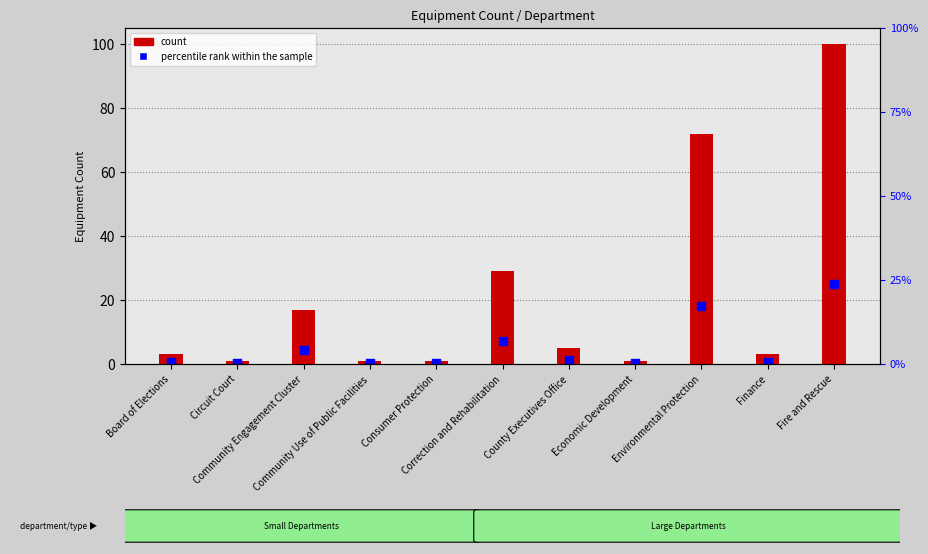

What is the total value across all series at Community Use of Public Facilities?

1.2